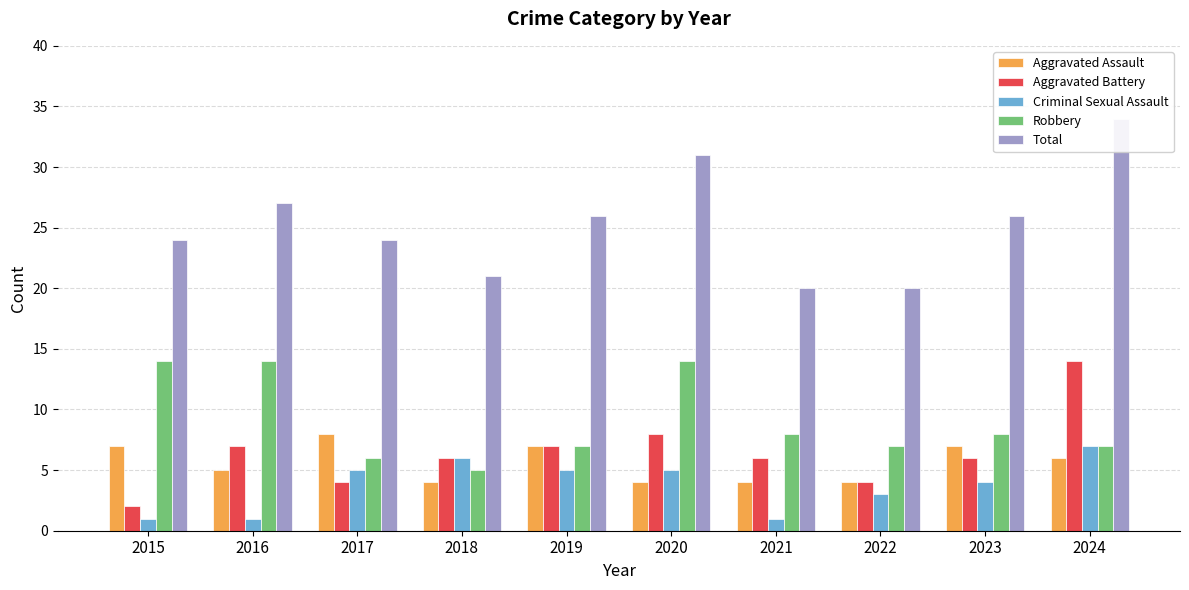

What is the average value of the Criminal Sexual Assault series?

4